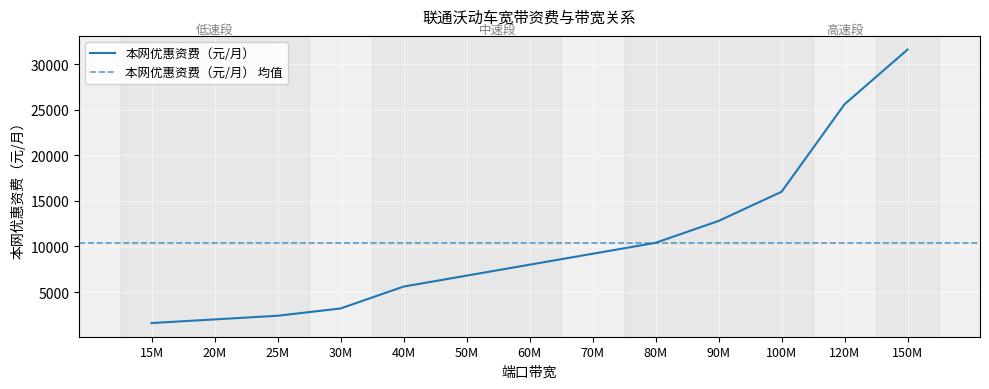

Where does the data first go above 8000?

70M